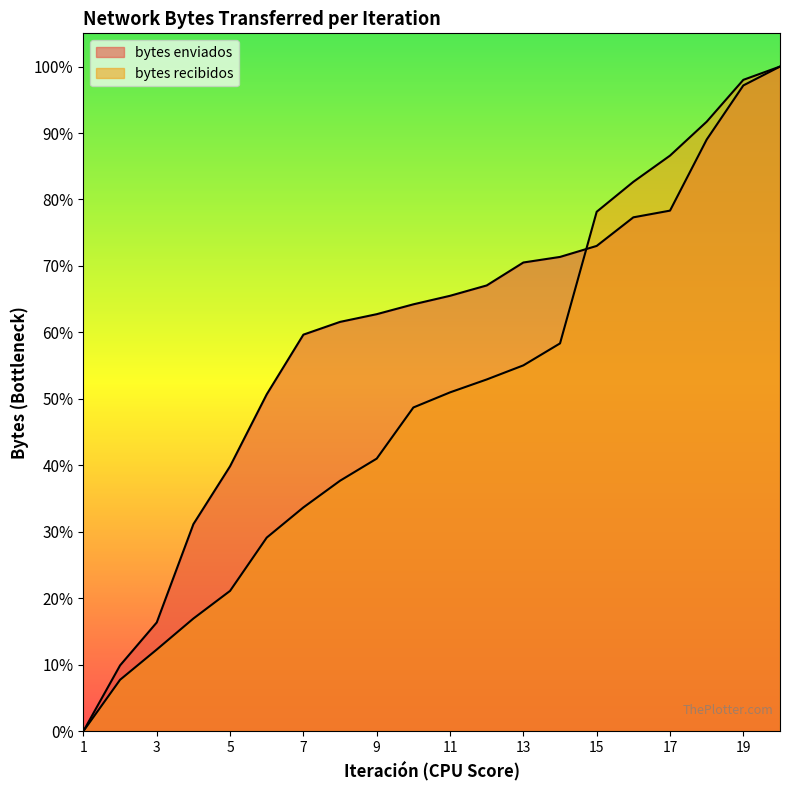

What is the sum of the bytes recibidos values at 10 and 1?

0.5